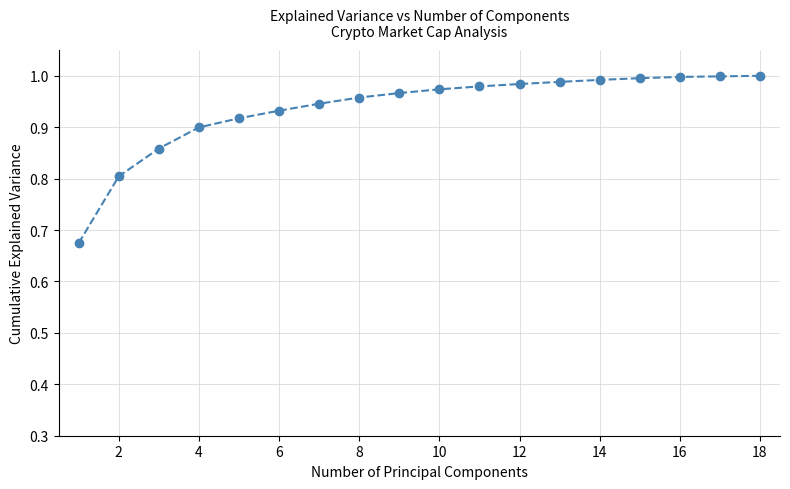

Is this an area chart (filled region under the line)?

No